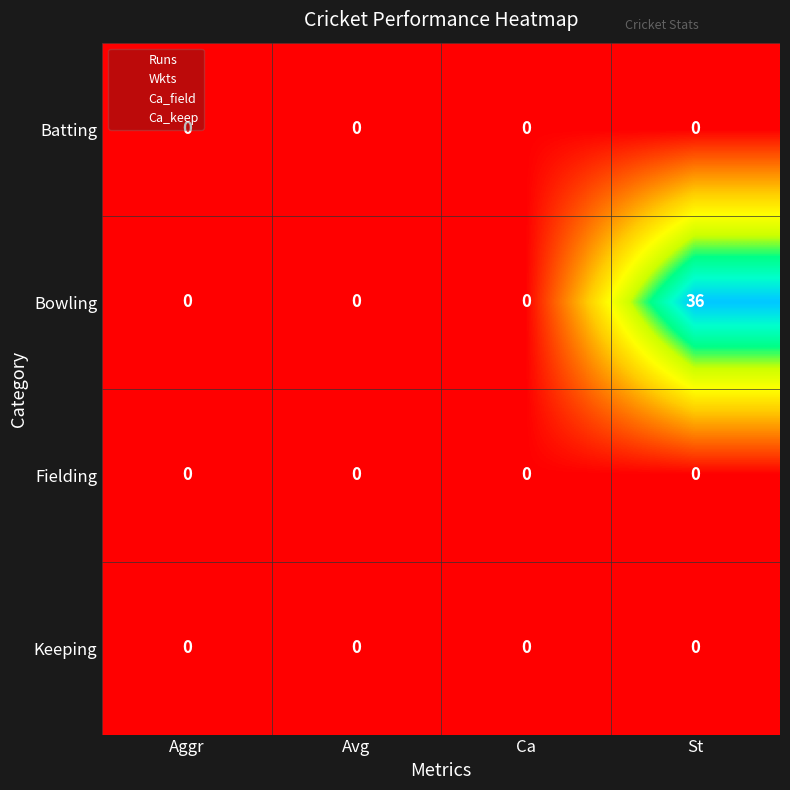

What is the difference between the Bowling values at St and Aggr?

36